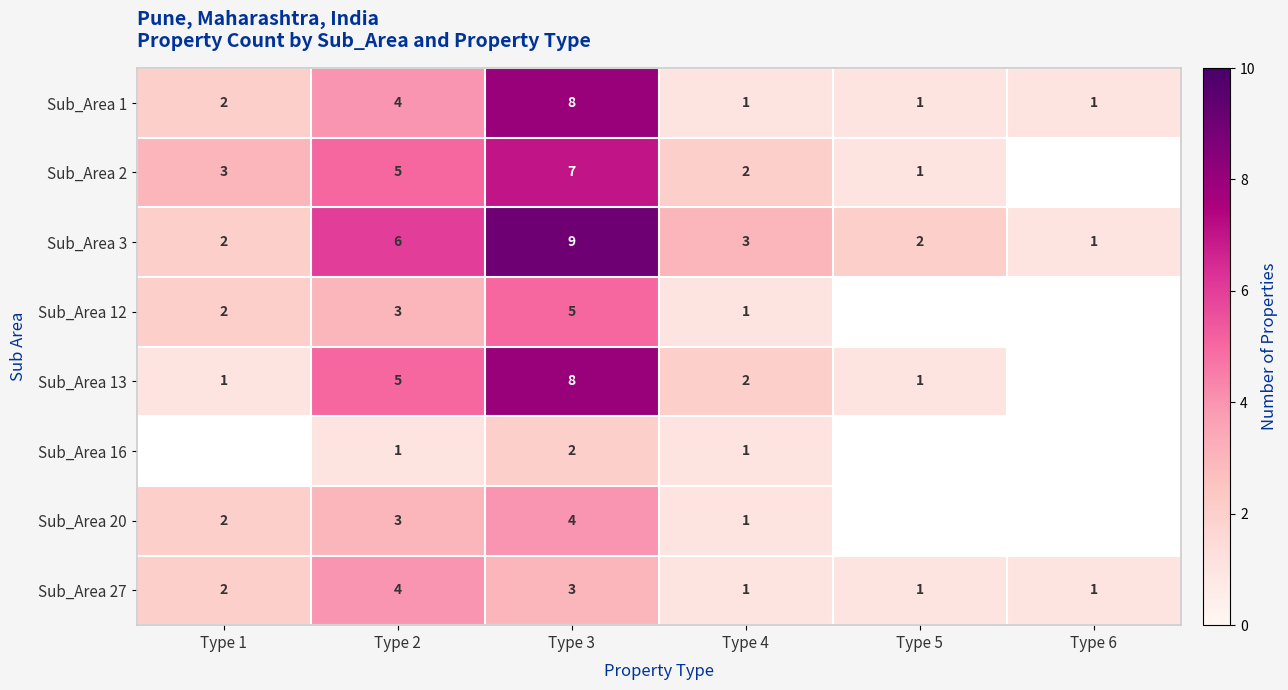

What is the sum of all Sub_Area 3 values?

23